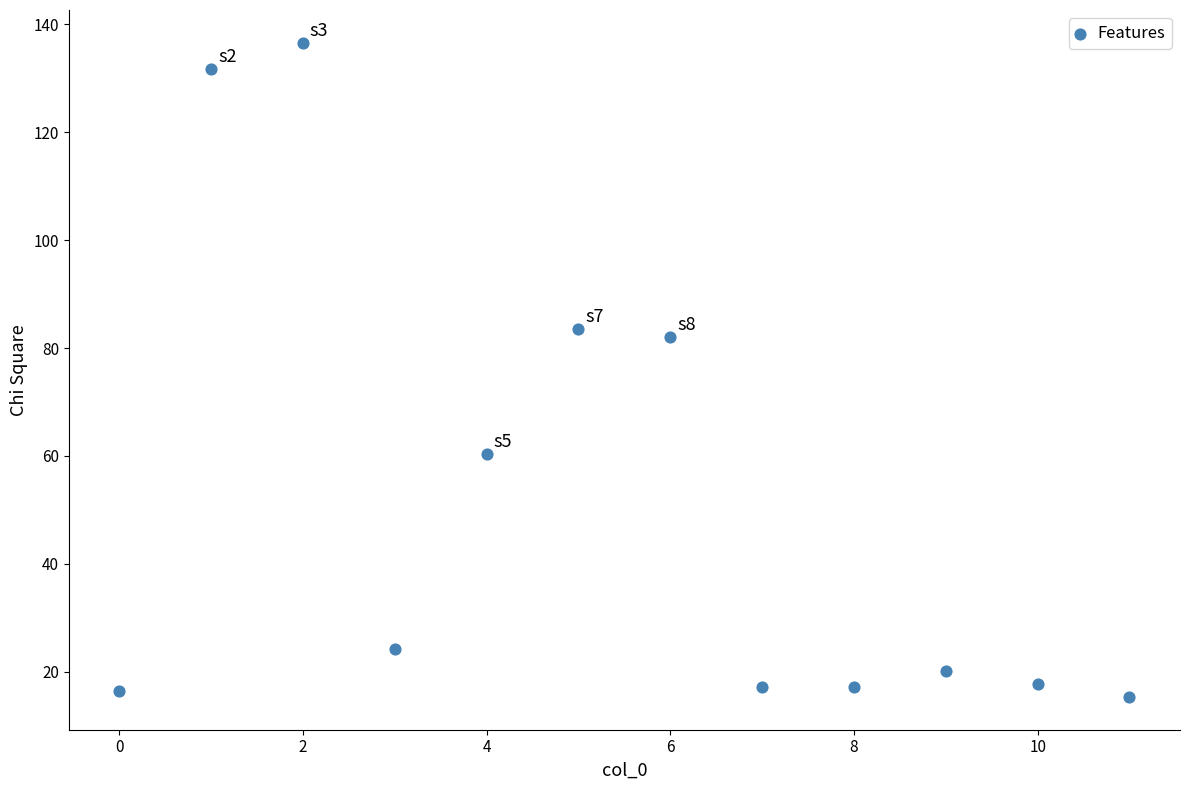

What Y value in the scatter plot is closest to 75?

82.1